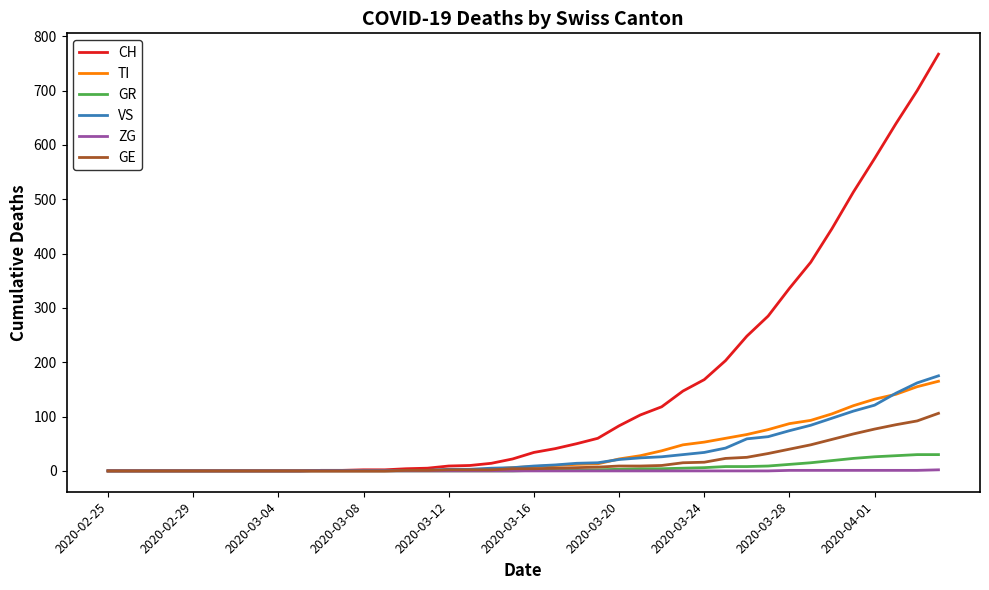

Which series has the widest spread of values?

CH